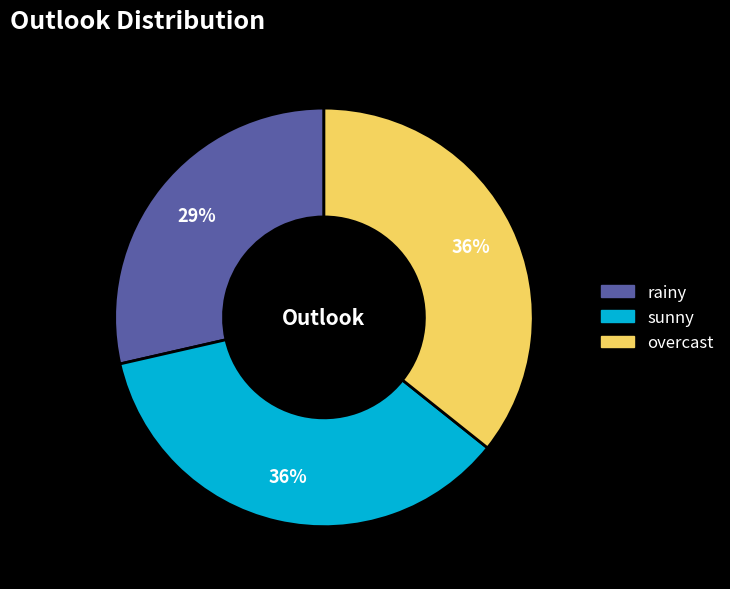

Which has a higher value, overcast or rainy?

overcast